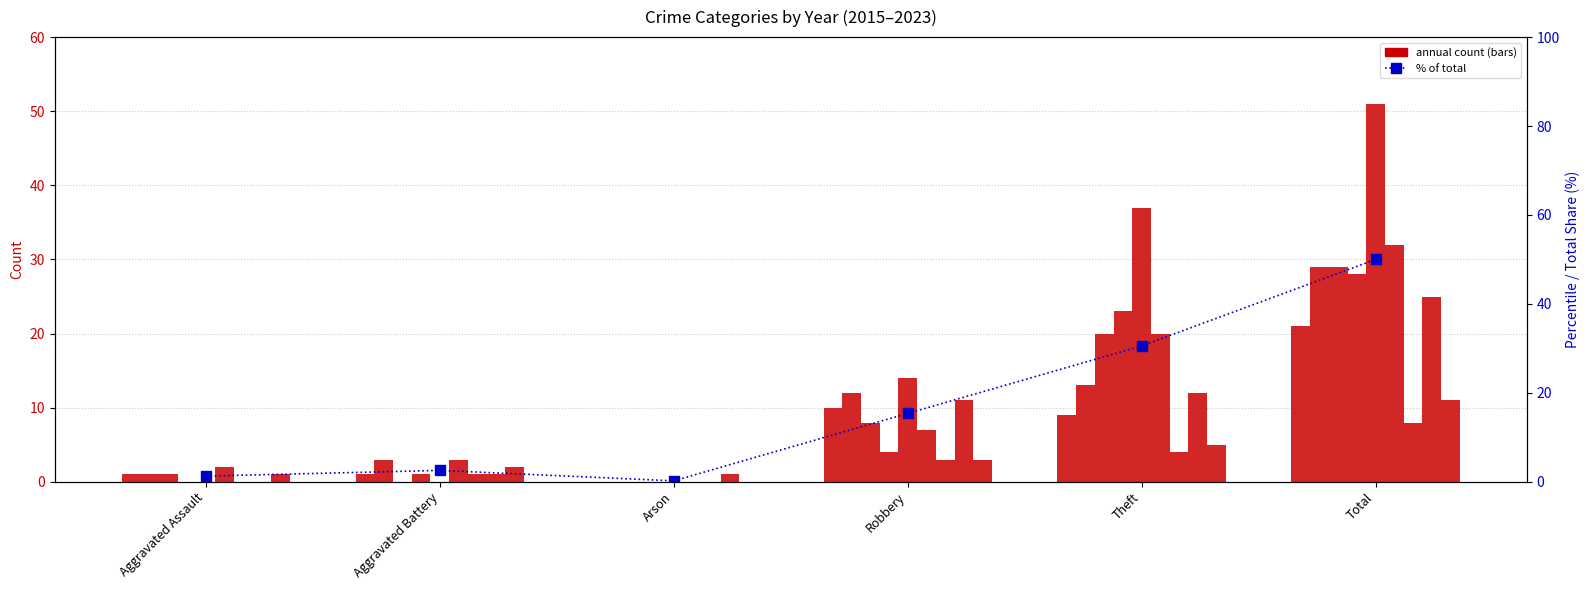

True or false: the data shows 69.3 at Total.

False